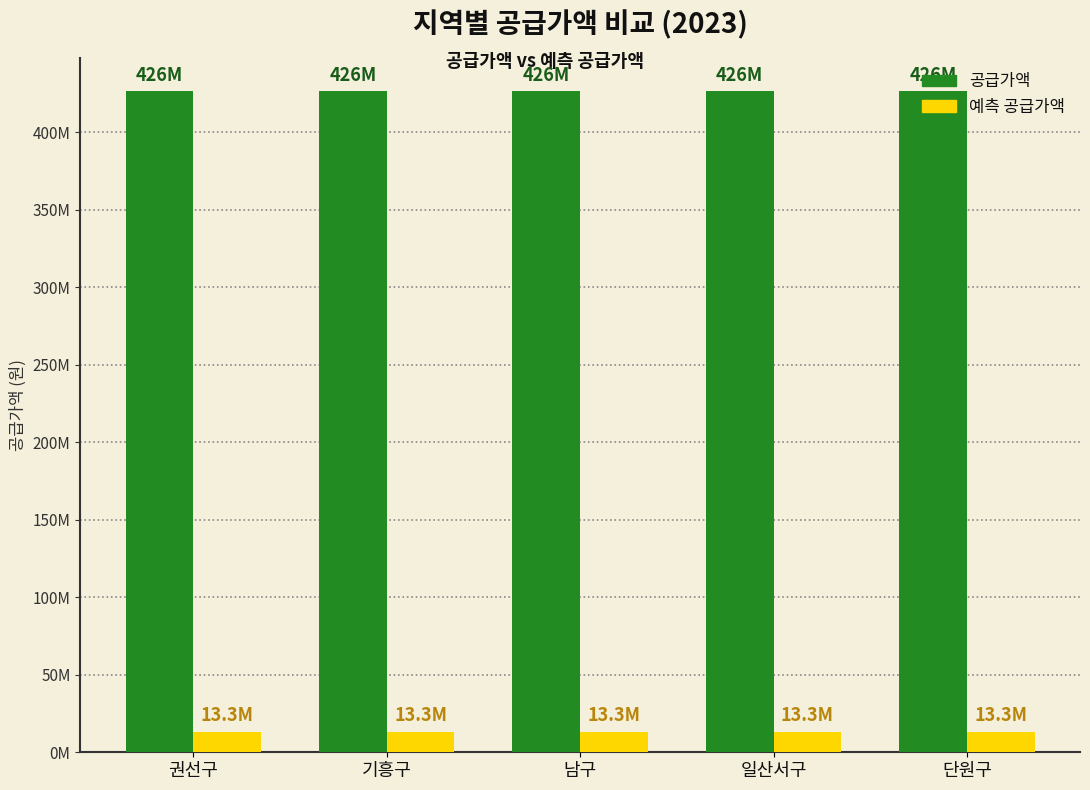

Are the bars horizontal?

No